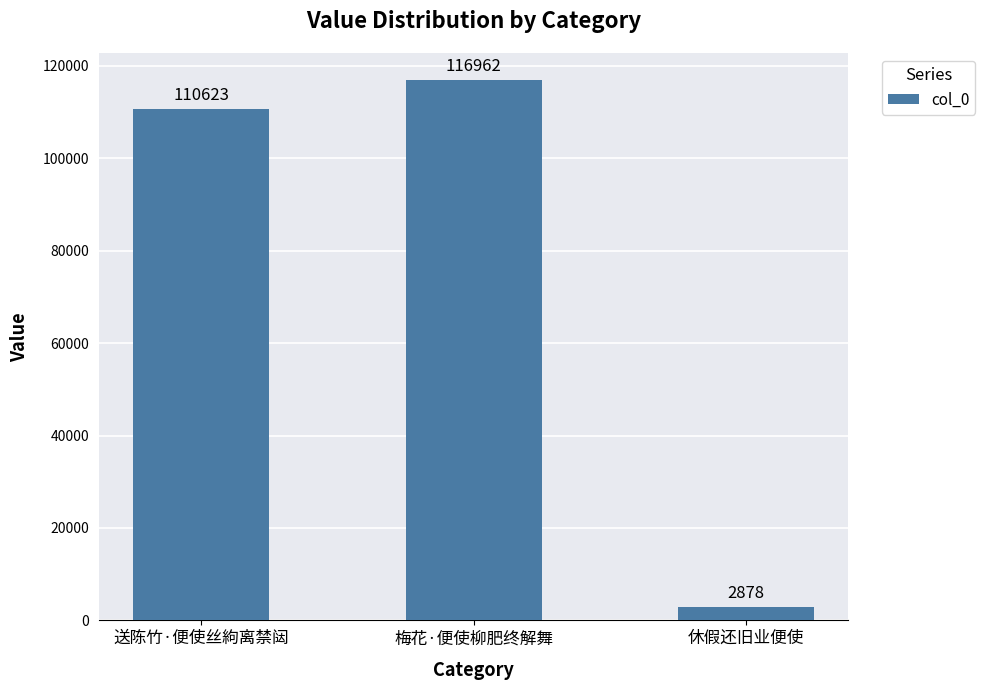

Which label corresponds to the largest value in the chart?

梅花·便使柳肥终解舞